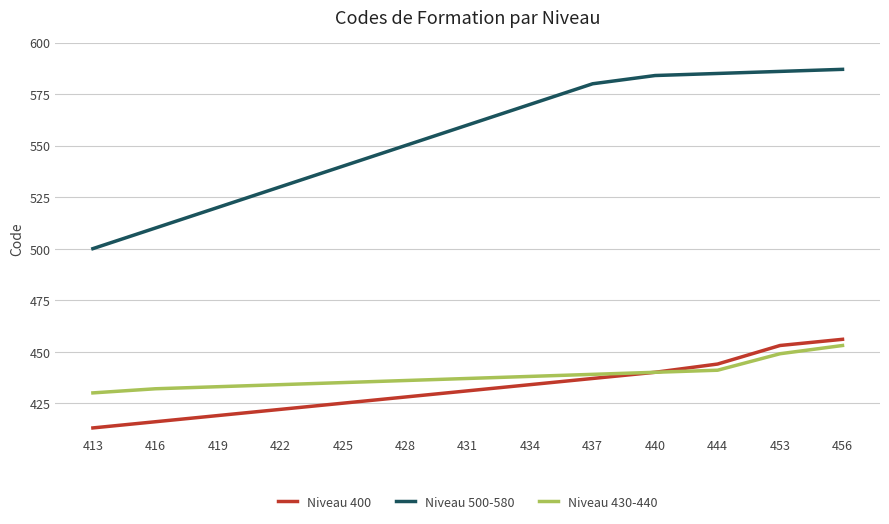

Which series has the widest spread of values?

Niveau 500-580